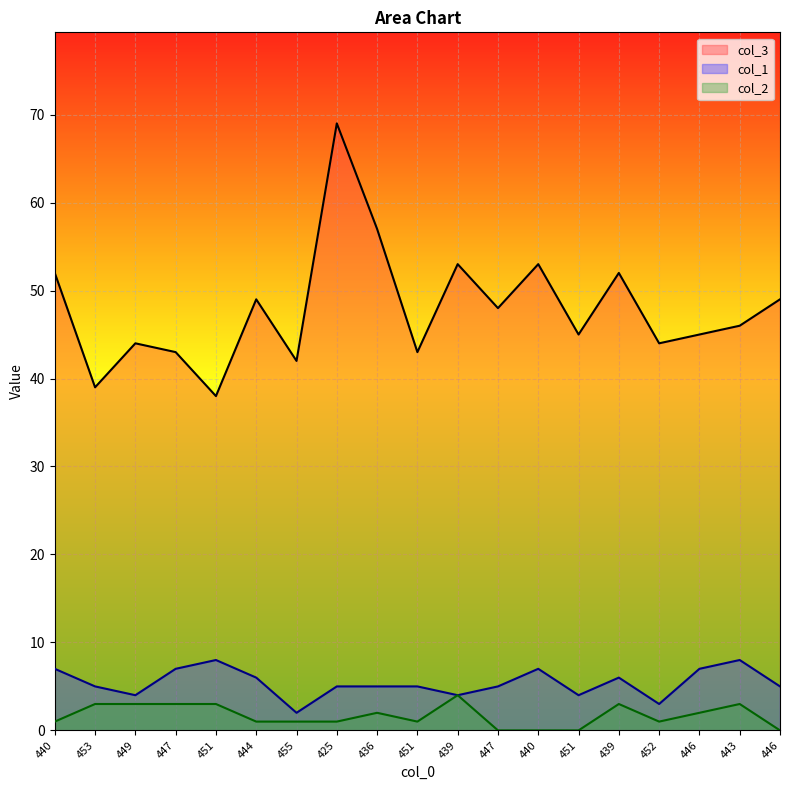

Reading left to right, what are all the values shown in this chart?

col_3: 52	39	44	43	38	49	42	69	57	43	53	48	53	45	52	44	45	46	49
col_1: 7	5	4	7	8	6	2	5	5	5	4	5	7	4	6	3	7	8	5
col_2: 1	3	3	3	3	1	1	1	2	1	4	0	0	0	3	1	2	3	0